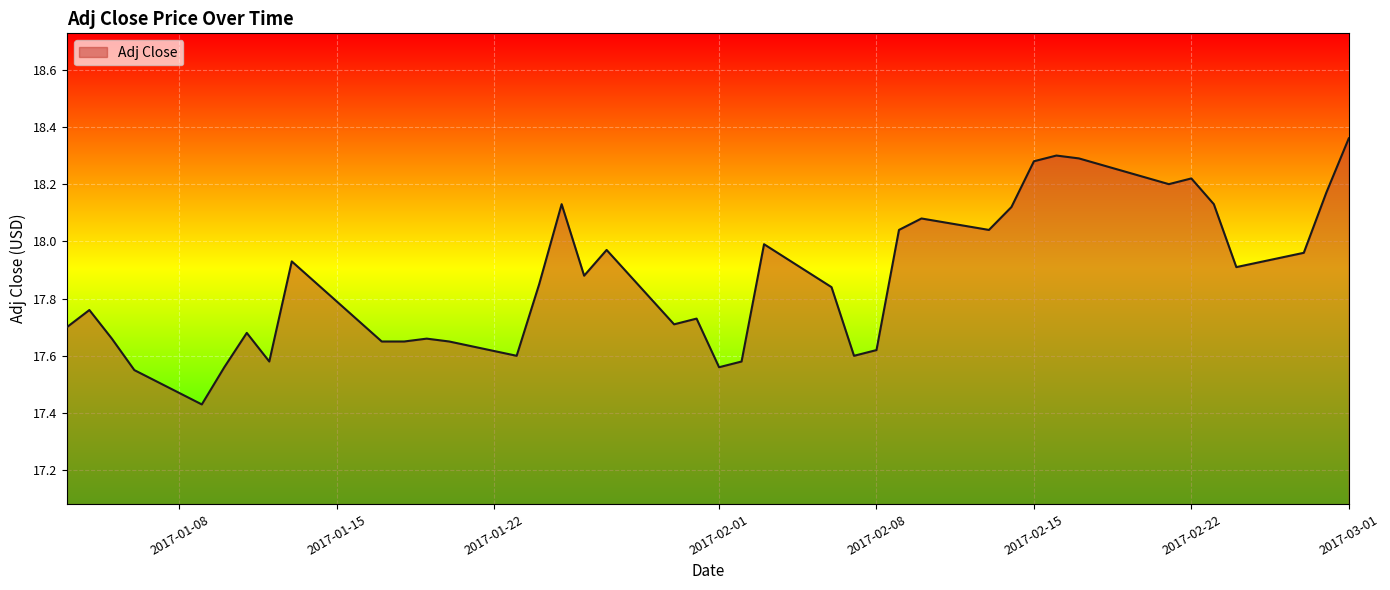

What is the difference between the maximum and minimum values?

0.9